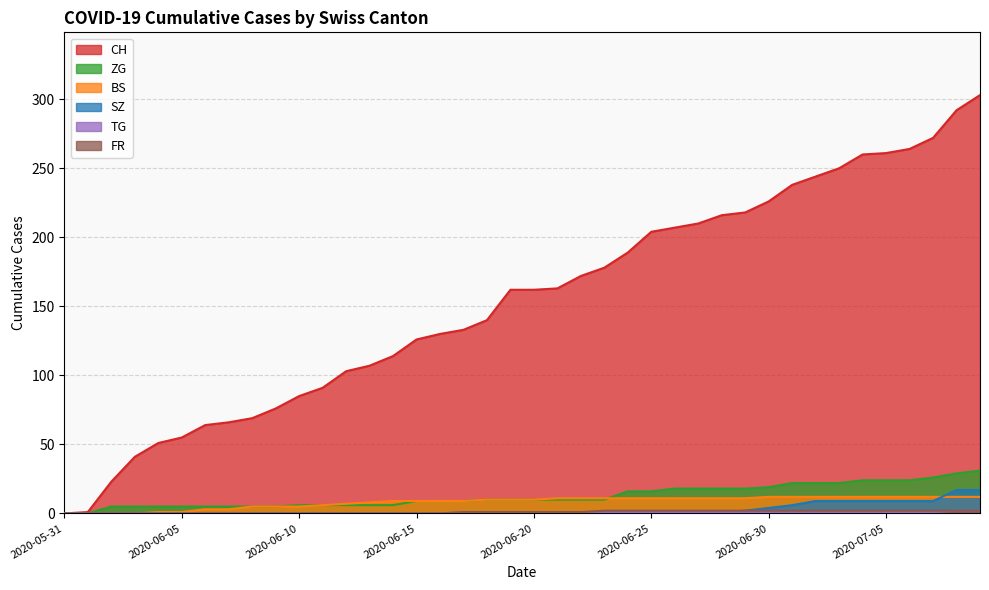

Which has a higher value, 2020-06-19 or 2020-07-06?

2020-07-06